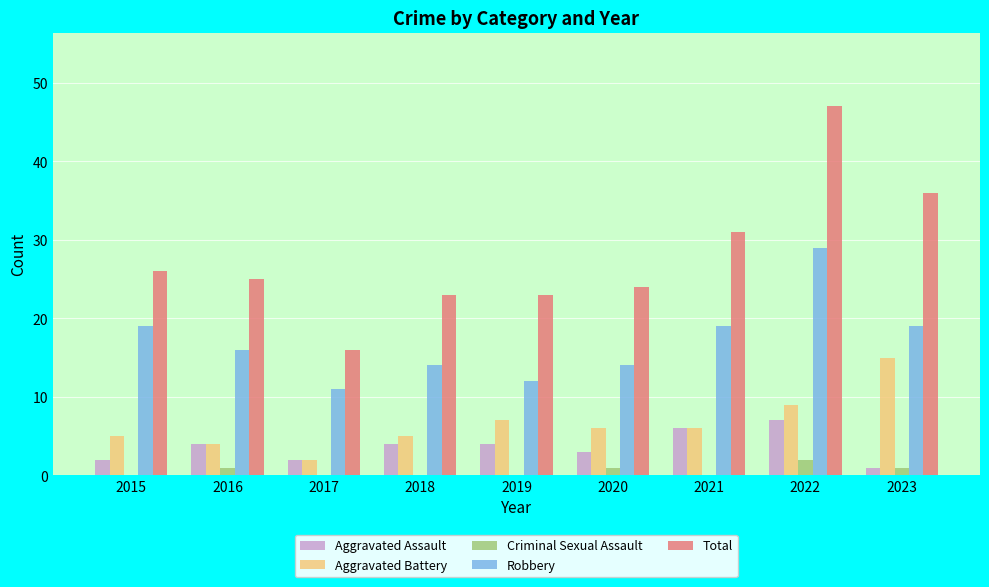

How many series are shown in this chart?

5